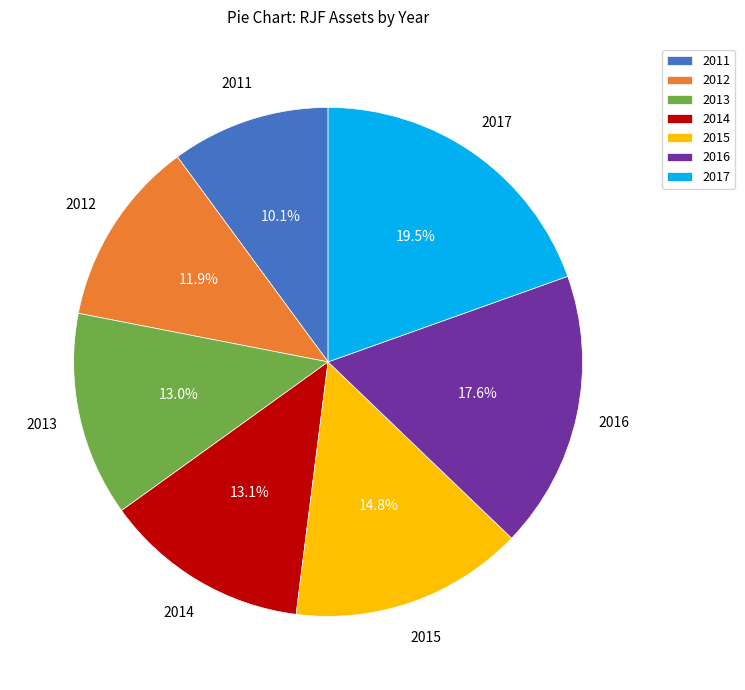

What is the ratio of the value at 2014 to the value at 2016?

0.7